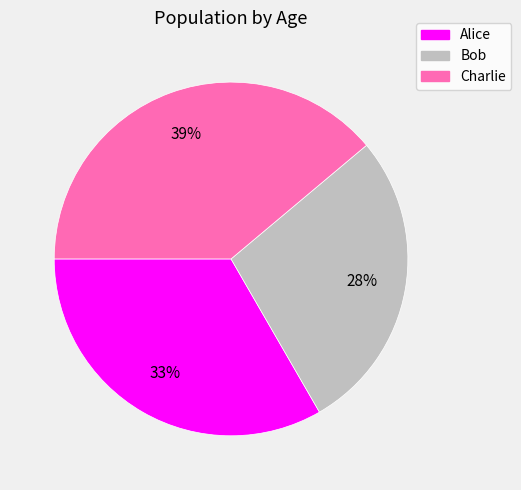

What is the largest slice in the pie chart?

Charlie